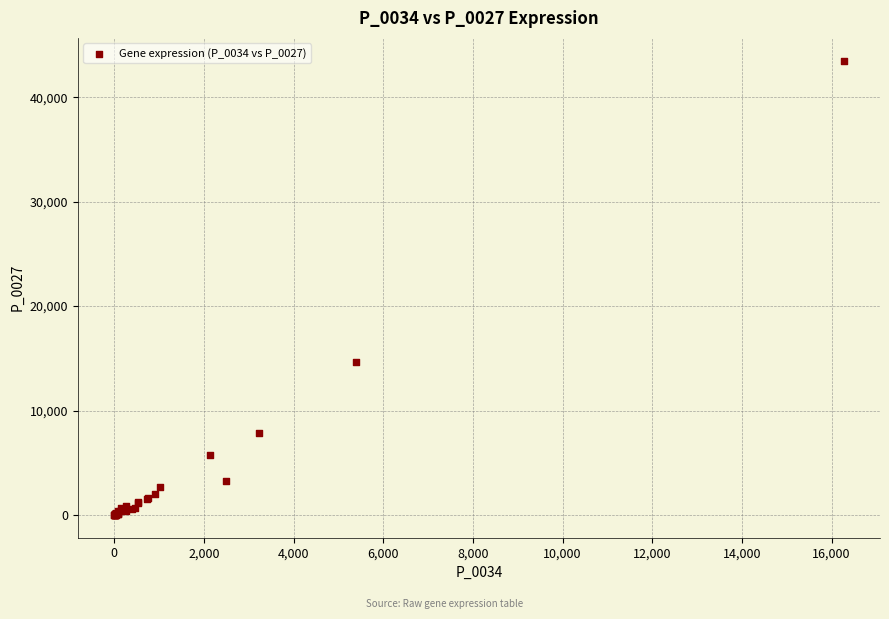

What Y value in the scatter plot is closest to 21754?

14656